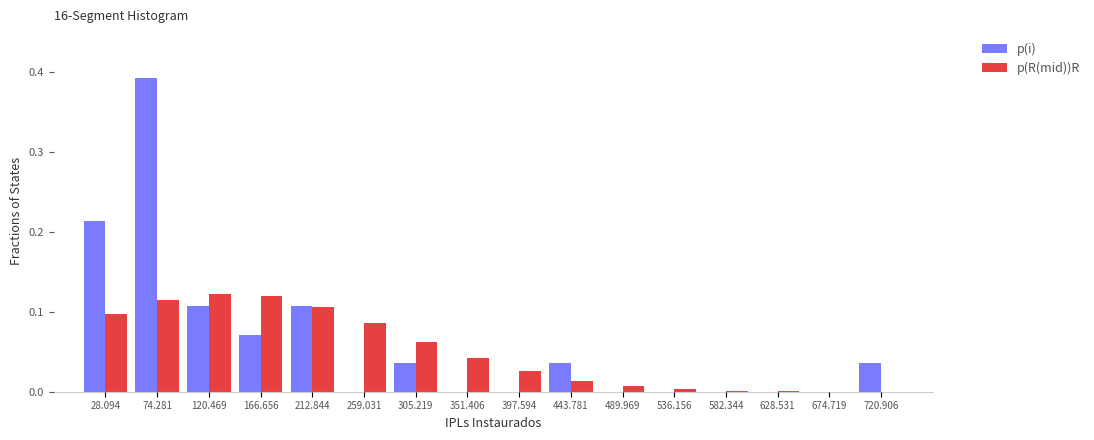

Reading left to right, list every range on the x-axis with the height of the bar of each series over it. Neither the bar edges nor the heights are printed on the chart, so give them approximately, as read against the axes.

5 to 50: p(i)=0.21	p(R(mid))R=0.10
50 to 95: p(i)=0.39	p(R(mid))R=0.11
95 to 145: p(i)=0.11	p(R(mid))R=0.12
145 to 190: p(i)=0.07	p(R(mid))R=0.12
190 to 235: p(i)=0.11	p(R(mid))R=0.11
235 to 280: p(i)=0	p(R(mid))R=0.09
280 to 330: p(i)=0.04	p(R(mid))R=0.06
330 to 375: p(i)=0	p(R(mid))R=0.04
375 to 420: p(i)=0	p(R(mid))R=0.03
420 to 465: p(i)=0.04	p(R(mid))R=0.01
465 to 515: p(i)=0	p(R(mid))R=under 0.01
515 to 560: p(i)=0	p(R(mid))R=under 0.01
560 to 605: p(i)=0	p(R(mid))R=under 0.01
605 to 650: p(i)=0	p(R(mid))R=under 0.01
650 to 700: p(i)=0	p(R(mid))R=under 0.01
700 to 745: p(i)=0.04	p(R(mid))R=under 0.01